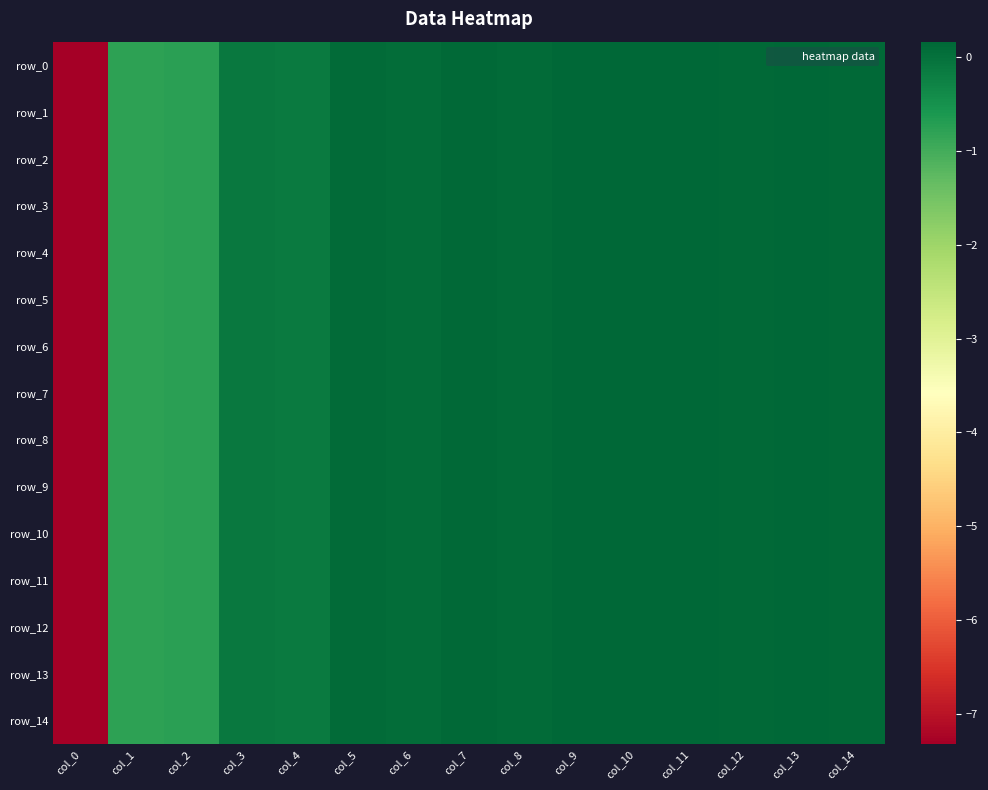

Between col_6 and col_7, which is larger?

col_7